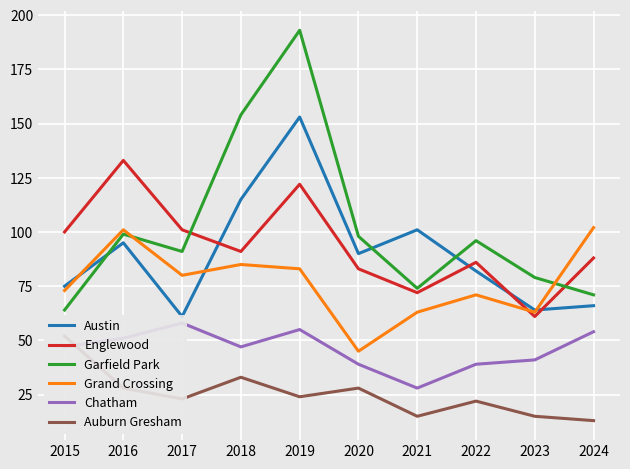

How many interior local peaks does the Austin series have?

3